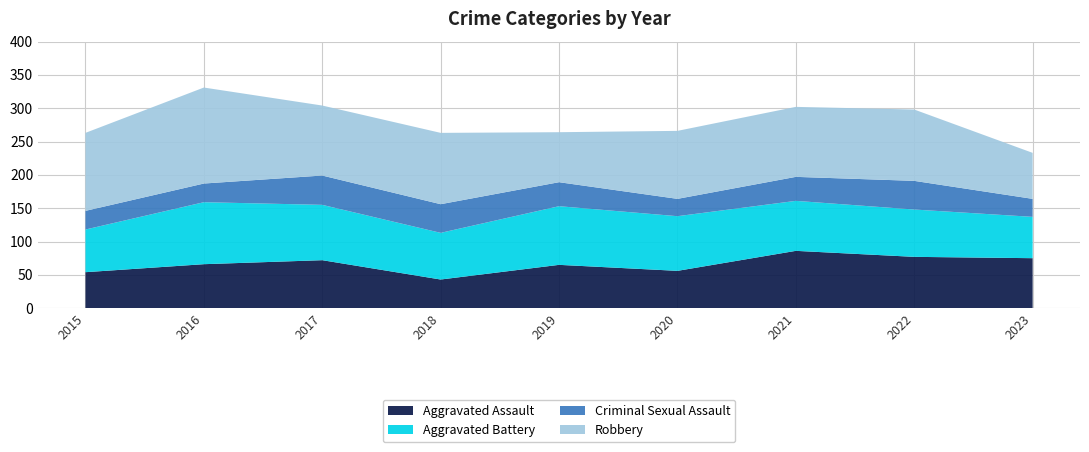

Reading right to left, list all the values displayed in this chart.

Aggravated Assault: 75	77	86	56	65	43	72	66	54
Aggravated Battery: 62	71	75	82	88	70	83	93	64
Criminal Sexual Assault: 27	43	36	26	36	43	44	28	28
Robbery: 69	107	105	102	75	107	105	144	117